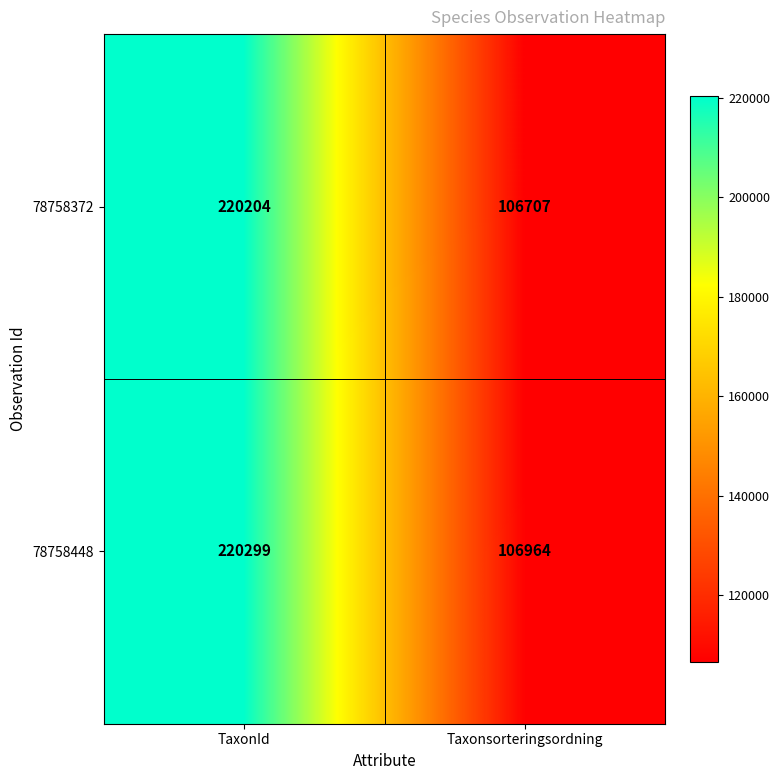

Reading right to left, transcribe all the data shown in this chart.

78758372: Taxonsorteringsordning=106707	TaxonId=220204
78758448: Taxonsorteringsordning=106964	TaxonId=220299